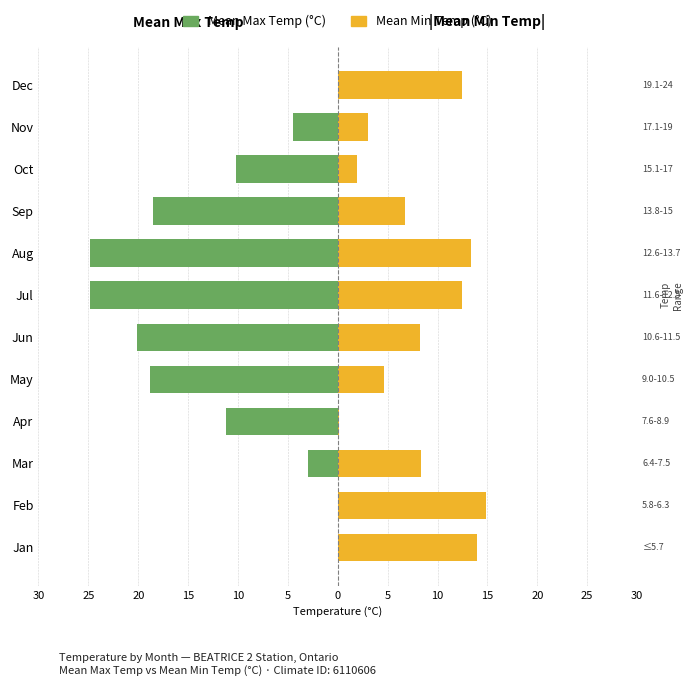

What is the sum of all |Mean Min Temp| (°C) values?

100.2